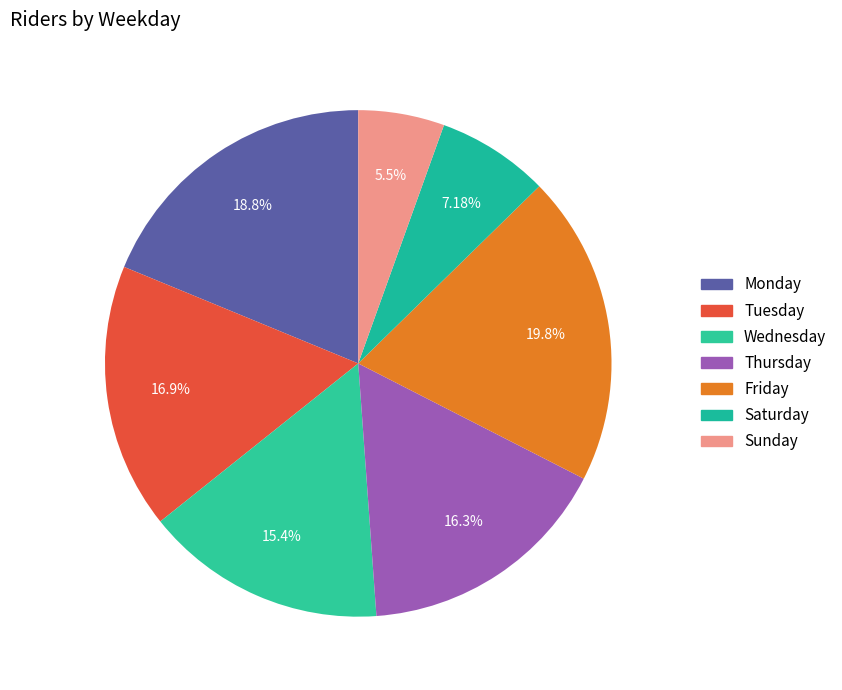

What is the ratio of the value at Tuesday to the value at Thursday?

1.0